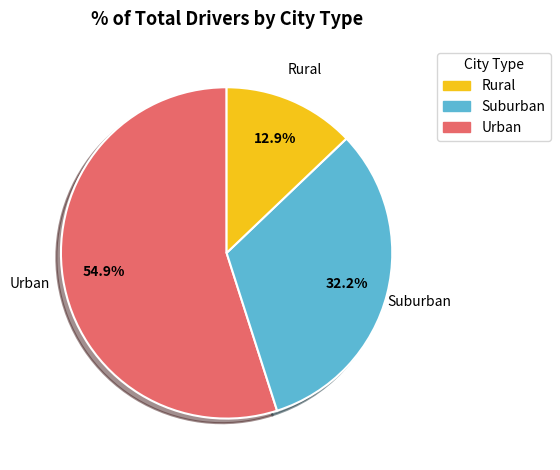

Does any single category account for the majority?

Yes